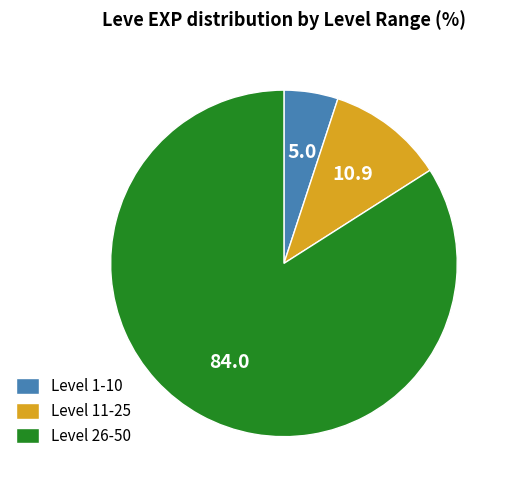

How many segments does this pie chart have?

3